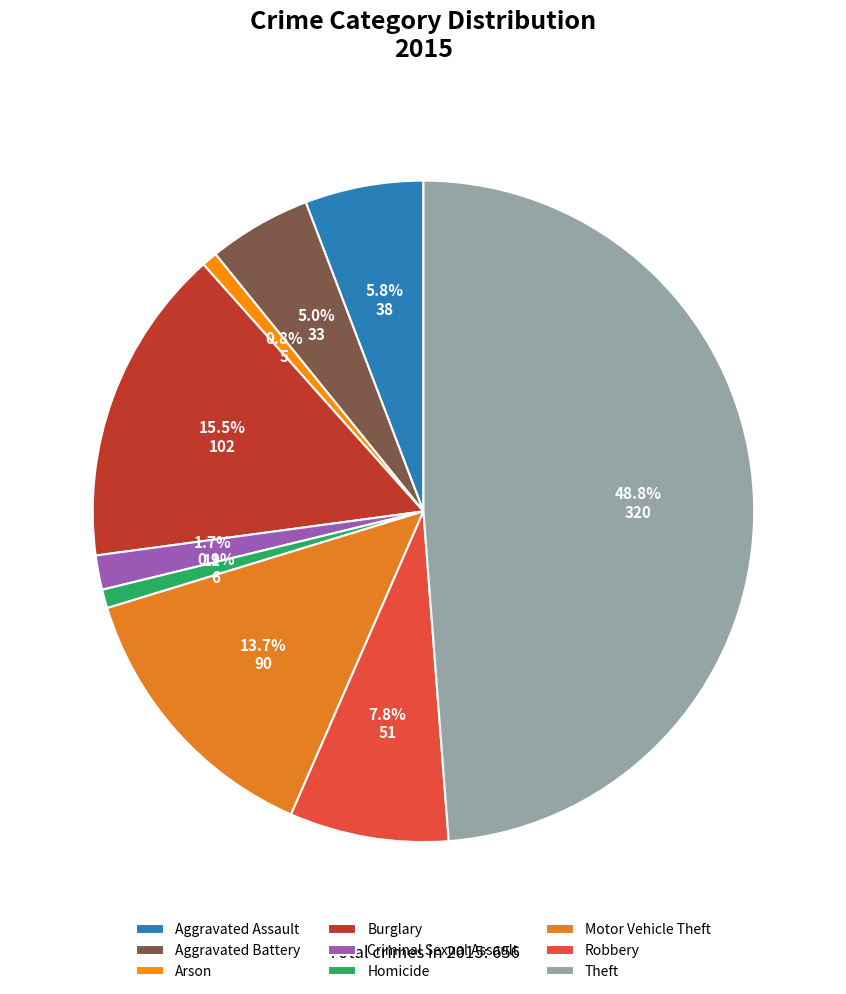

To the nearest percent, what is the difference between the Burglary and Theft slice percentages?

33%